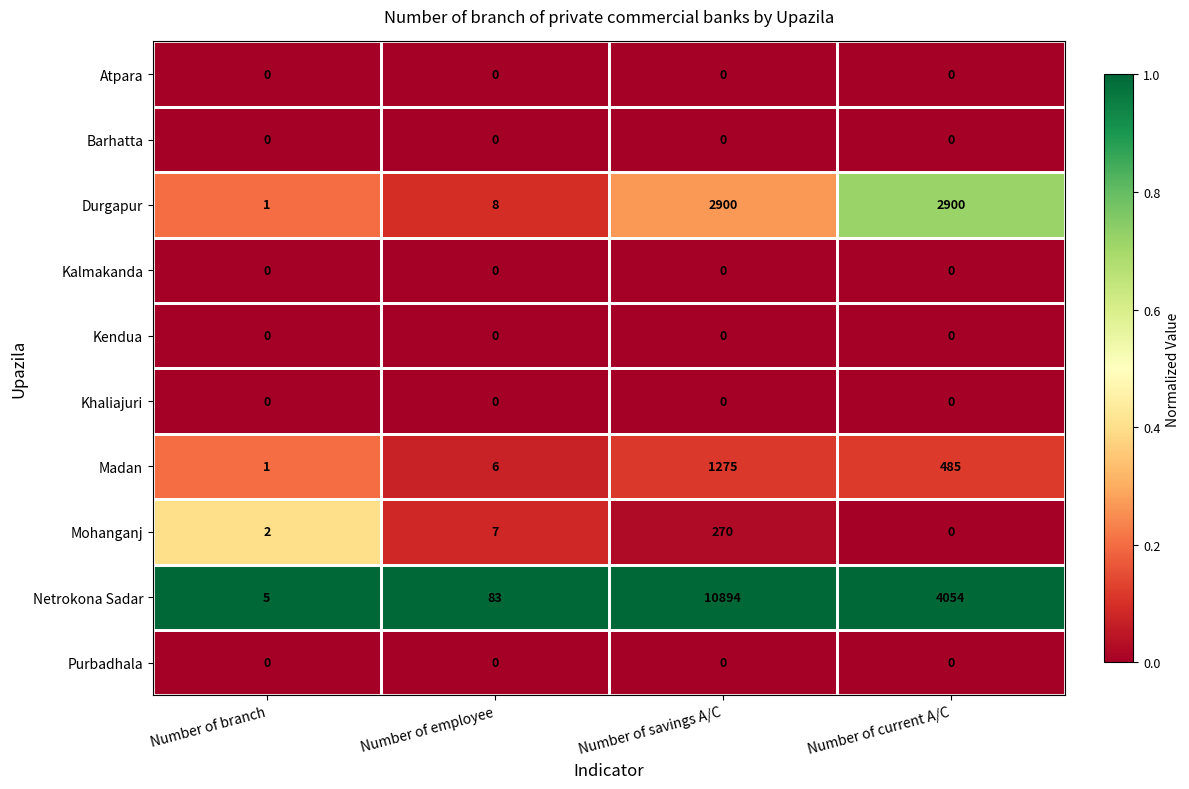

Which series has the widest spread of values?

Netrokona Sadar